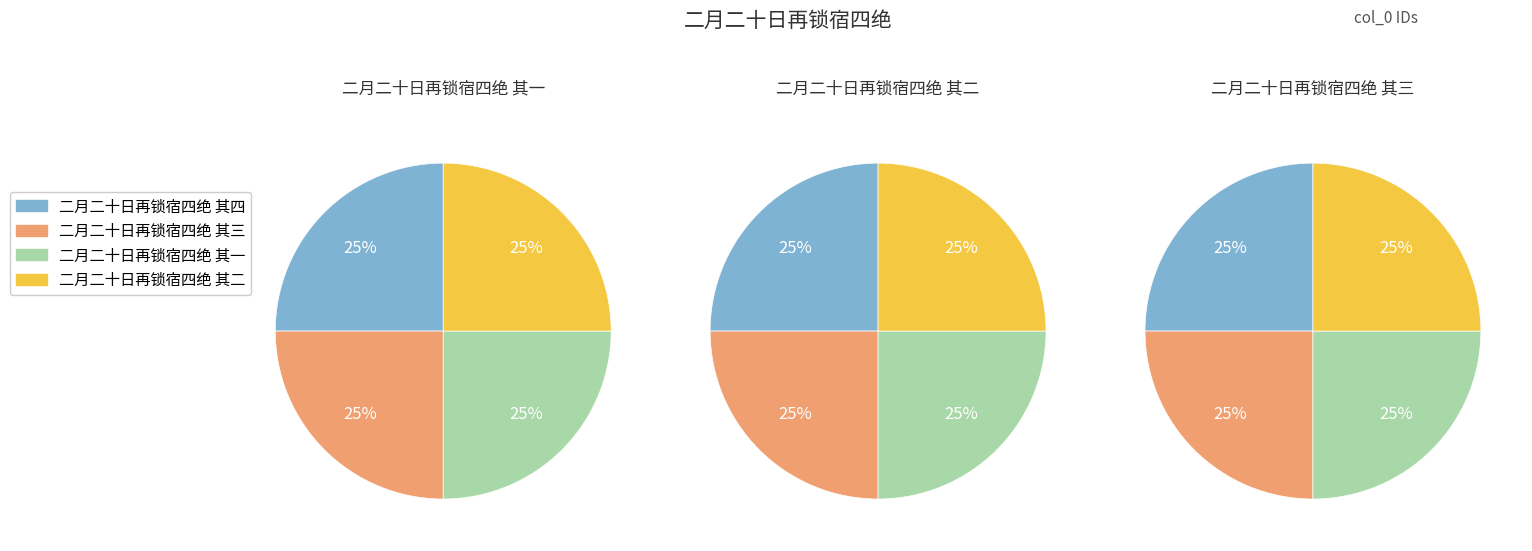

To the nearest percent, what is the combined percentage of 二月二十日再锁宿四绝 其二 and 二月二十日再锁宿四绝 其一?

50%